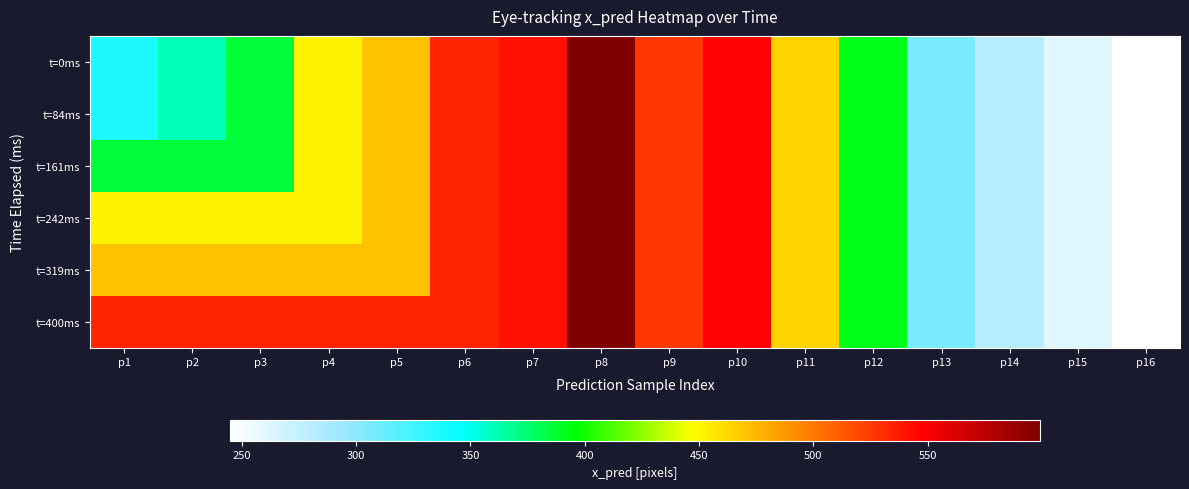

Reading left to right, list all the values displayed in this chart.

t=0ms: p1=336.8	p2=360.6	p3=385.1	p4=451.3	p5=471.0	p6=533.2	p7=541.1	p8=599.2	p9=526.4	p10=546.9	p11=464.0	p12=392.7	p13=306.8	p14=280.0	p15=260.5	p16=245.0
t=84ms: p1=336.8	p2=360.6	p3=385.1	p4=451.3	p5=471.0	p6=533.2	p7=541.1	p8=599.2	p9=526.4	p10=546.9	p11=464.0	p12=392.7	p13=306.8	p14=280.0	p15=260.5	p16=245.0
t=161ms: p1=385.1	p2=385.1	p3=385.1	p4=451.3	p5=471.0	p6=533.2	p7=541.1	p8=599.2	p9=526.4	p10=546.9	p11=464.0	p12=392.7	p13=306.8	p14=280.0	p15=260.5	p16=245.0
t=242ms: p1=451.3	p2=451.3	p3=451.3	p4=451.3	p5=471.0	p6=533.2	p7=541.1	p8=599.2	p9=526.4	p10=546.9	p11=464.0	p12=392.7	p13=306.8	p14=280.0	p15=260.5	p16=245.0
t=319ms: p1=471.0	p2=471.0	p3=471.0	p4=471.0	p5=471.0	p6=533.2	p7=541.1	p8=599.2	p9=526.4	p10=546.9	p11=464.0	p12=392.7	p13=306.8	p14=280.0	p15=260.5	p16=245.0
t=400ms: p1=533.2	p2=533.2	p3=533.2	p4=533.2	p5=533.2	p6=533.2	p7=541.1	p8=599.2	p9=526.4	p10=546.9	p11=464.0	p12=392.7	p13=306.8	p14=280.0	p15=260.5	p16=245.0